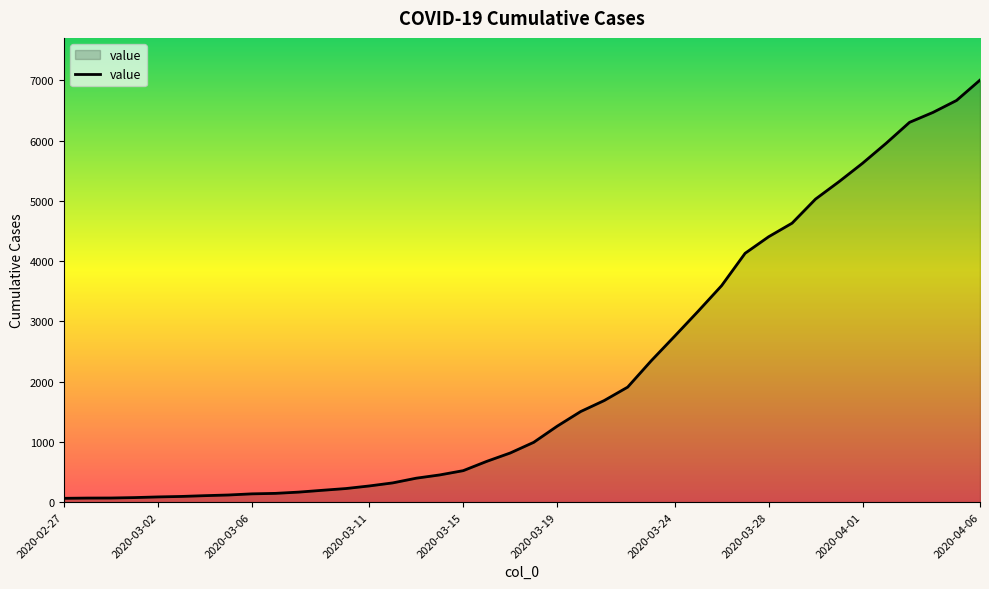

What is the maximum value shown in the chart?

7004